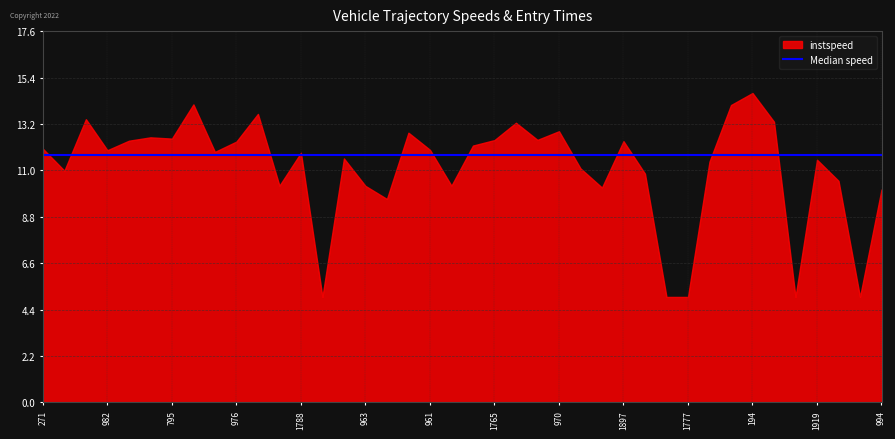

The instspeed series shows 19.0 at 269. True or false?

False